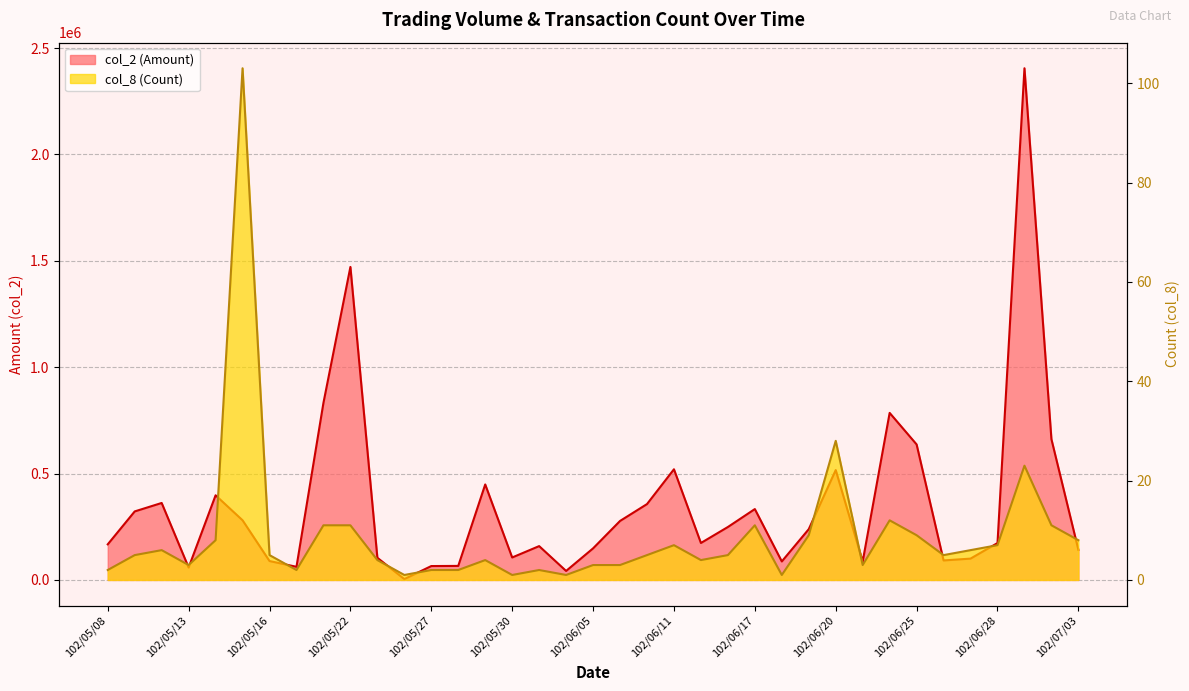

How many values in the col_2 (Amount) series are below 173700?

18